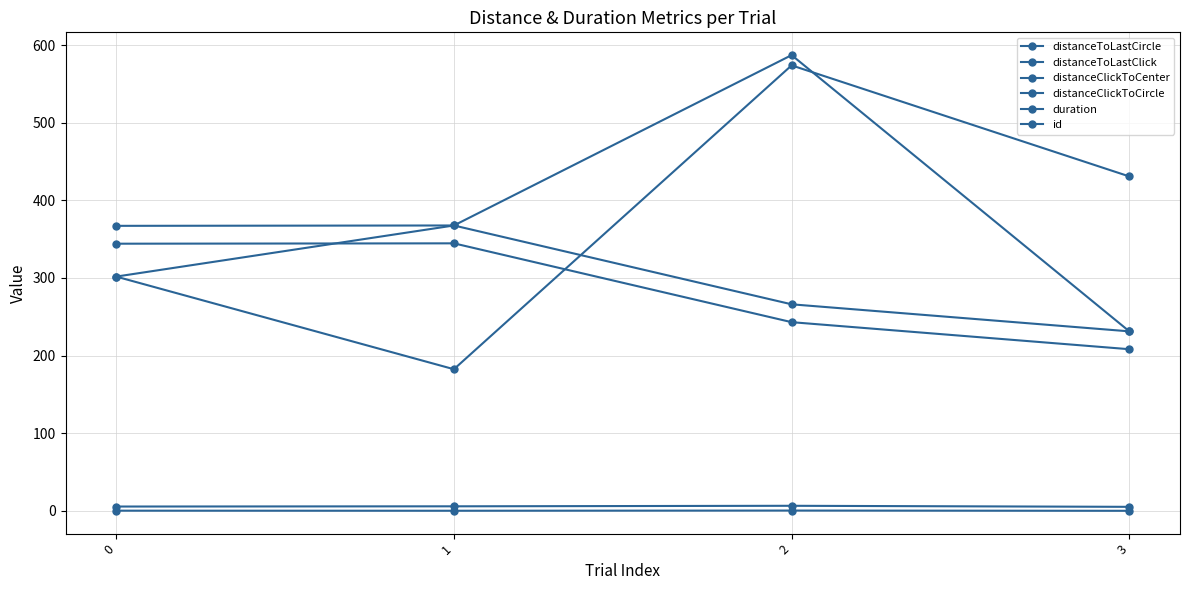

How many data points in distanceClickToCenter are less than 367?

2